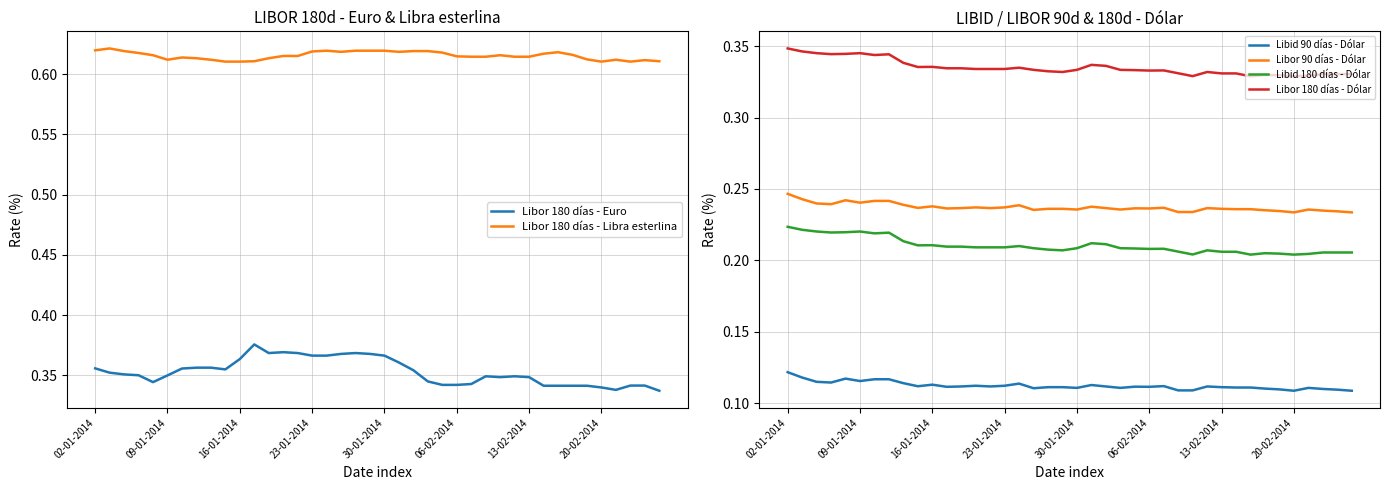

Which series has the largest total across all categories?

Libor 180 días - Libra esterlina